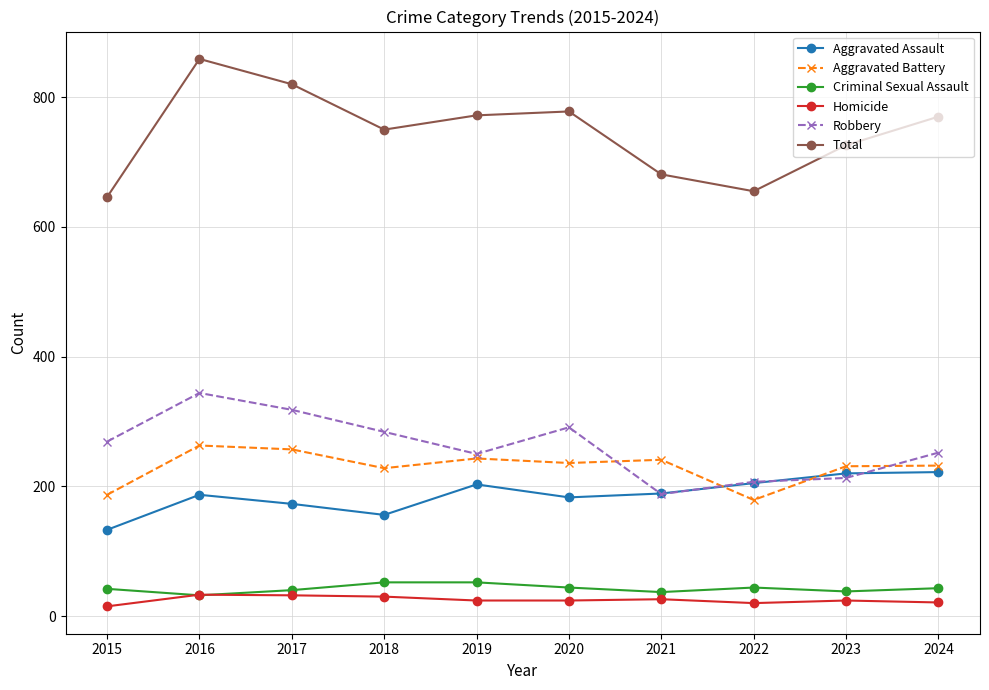

Is the value of Aggravated Assault at 2016 greater than the value of Criminal Sexual Assault at 2023?

Yes